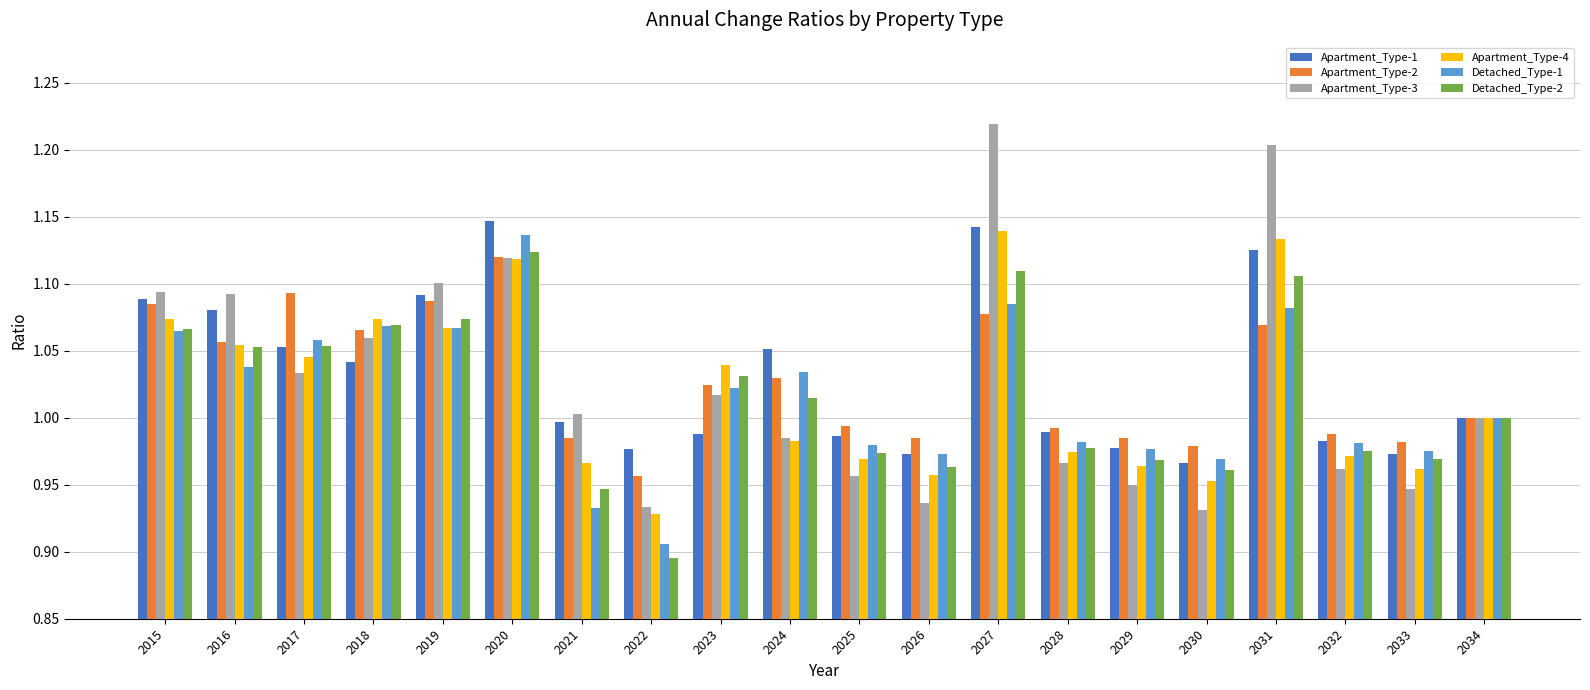

Which series changed the most between 2019 and 2028?

Apartment_Type-3